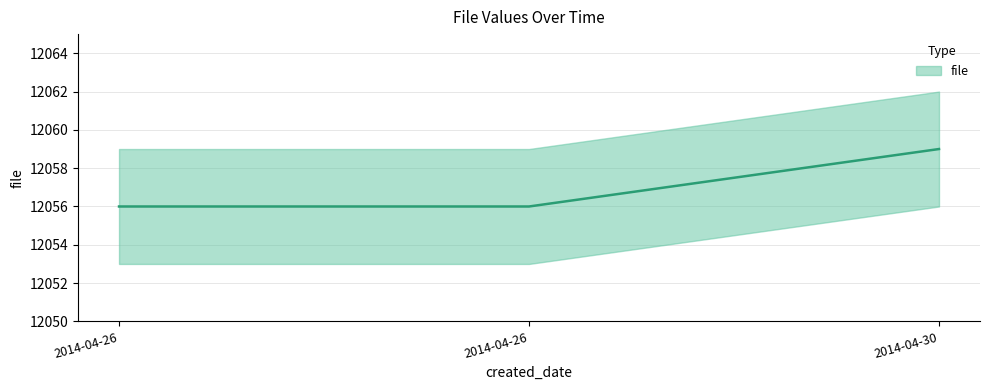

List the labels in order of value, largest first.

2014-04-30, 2014-04-26, 2014-04-26